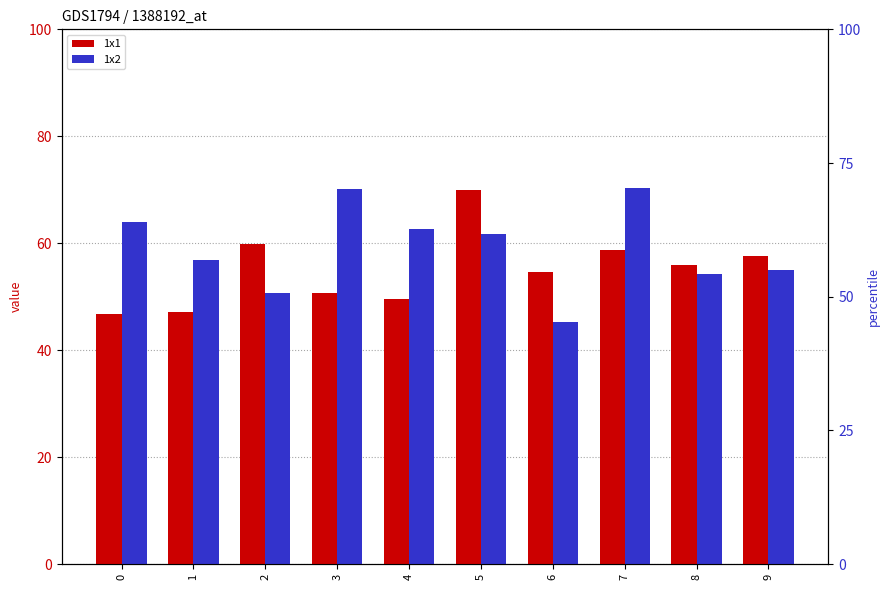

At which category is the sum across all series the highest?

5